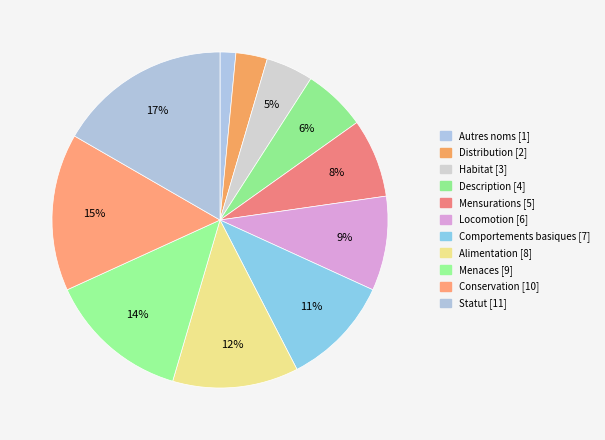

What is the largest slice in the pie chart?

Statut